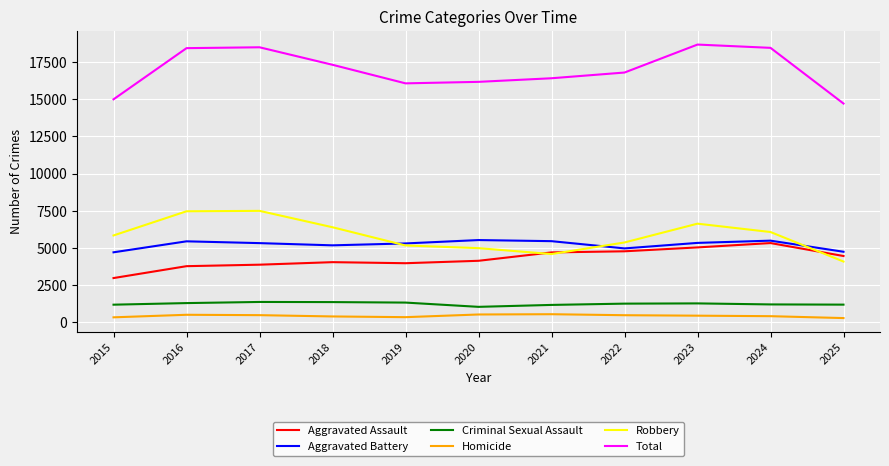

What is the difference between the maximum and minimum values in the Robbery series?

3411